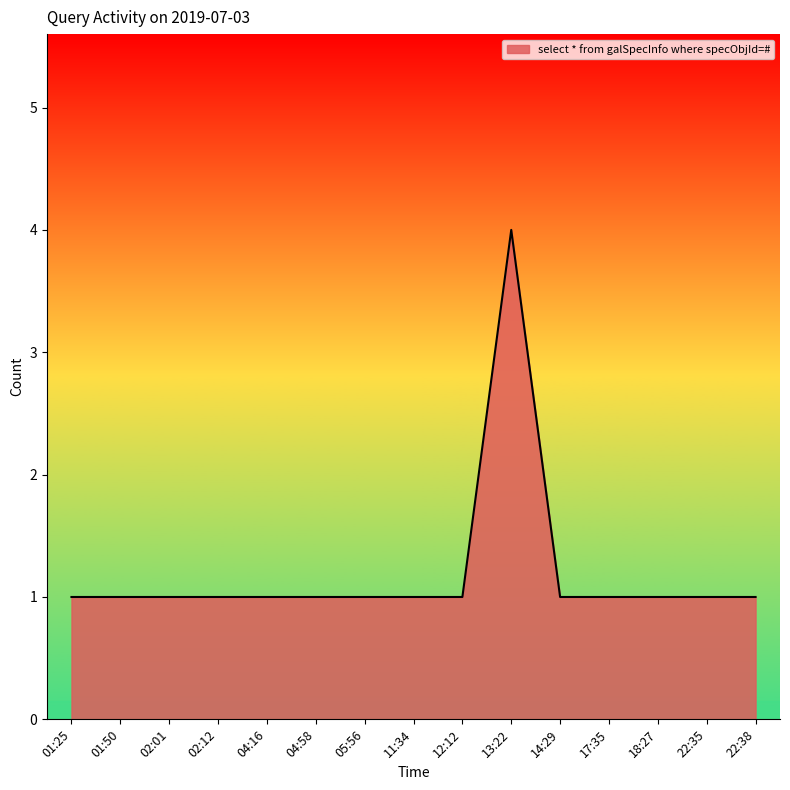

What is the greatest value displayed?

4